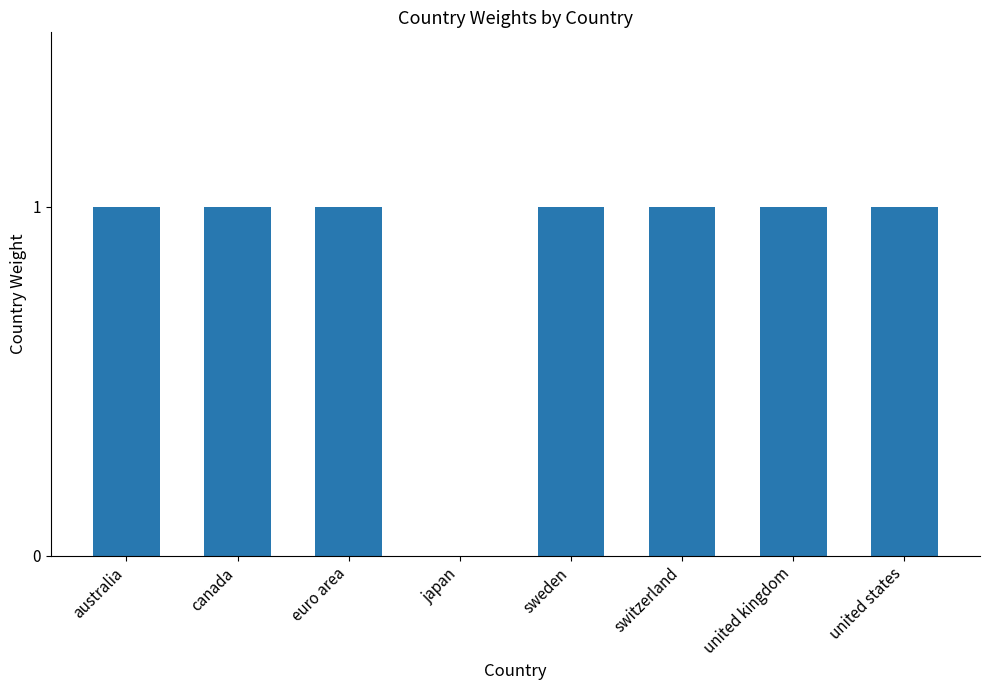

What is the sum of all values?

7